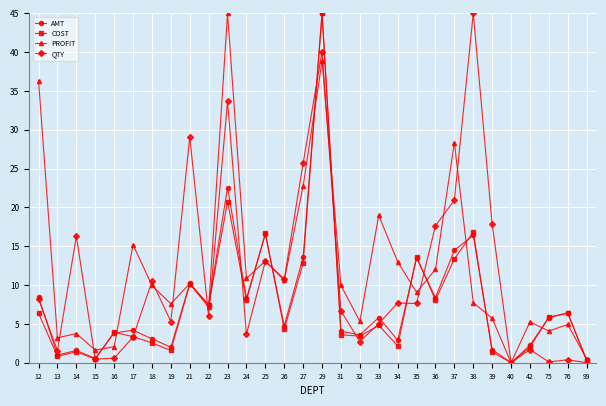

At which category is the sum across all series the highest?

29